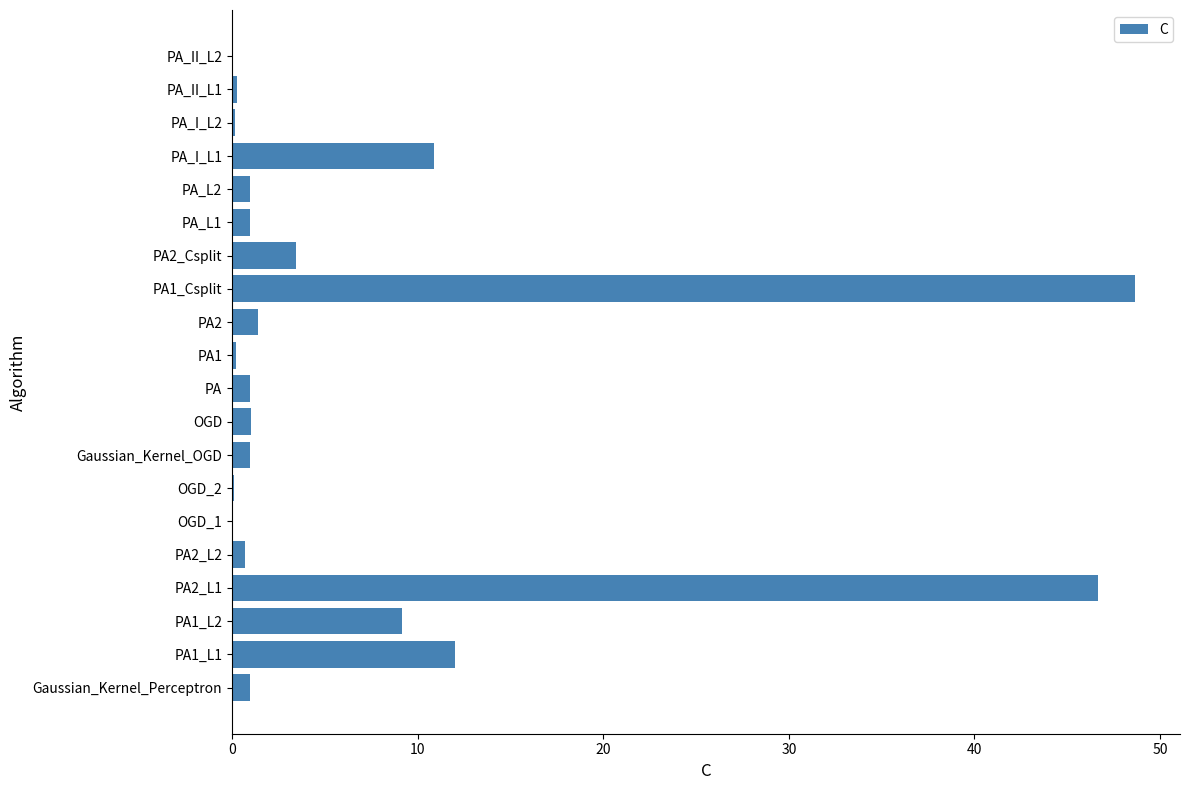

Is it true that the value at PA1_L1 is 12.0?

True